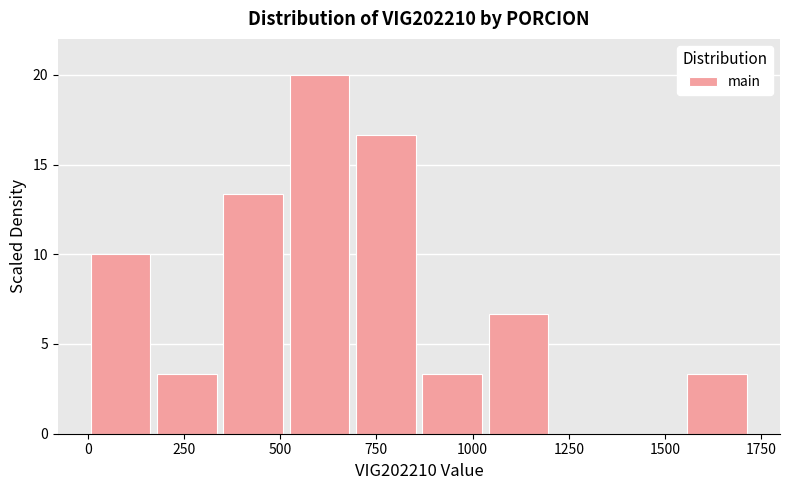

Around what value on the x-axis is the tallest bar? Give the approximate position of its centre, as read against the axis.

600